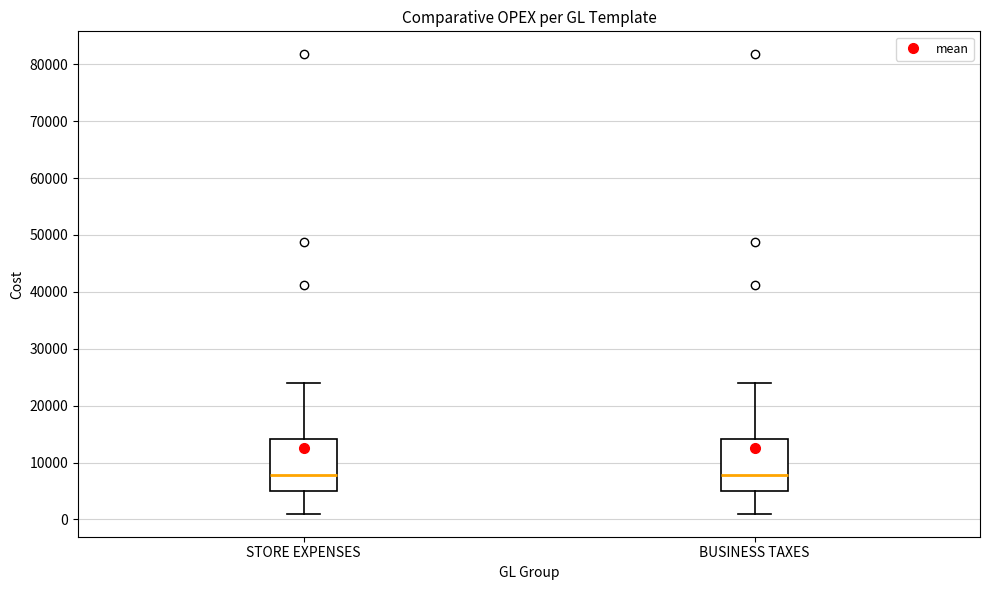

Where is the lower edge of the box for BUSINESS TAXES on the y-axis? The values are not printed on the chart, so give them approximately, as read against the axis.

5000